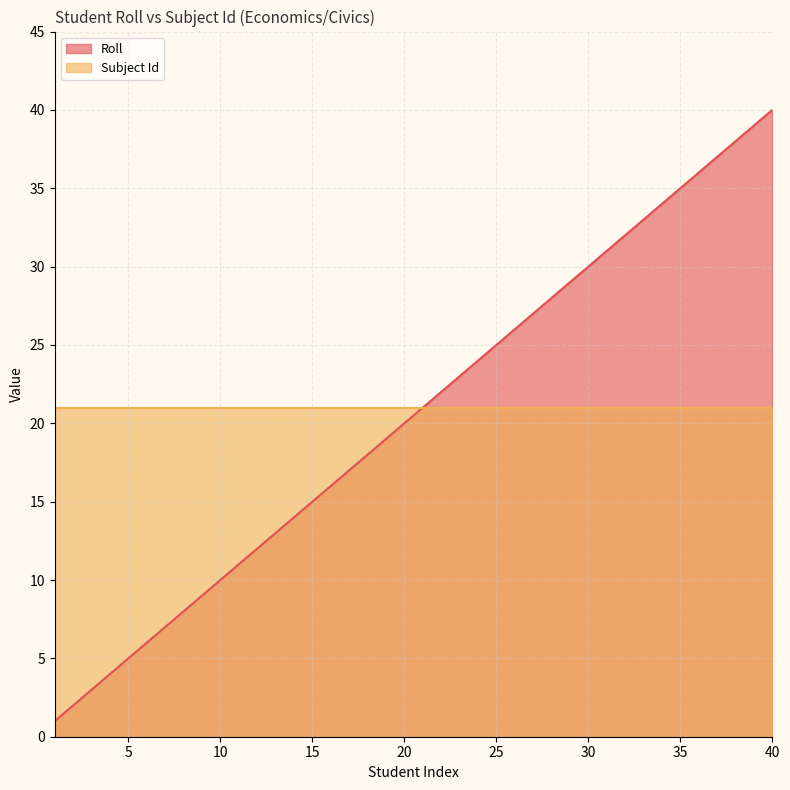

What is the value of the 19th point from the left?

19